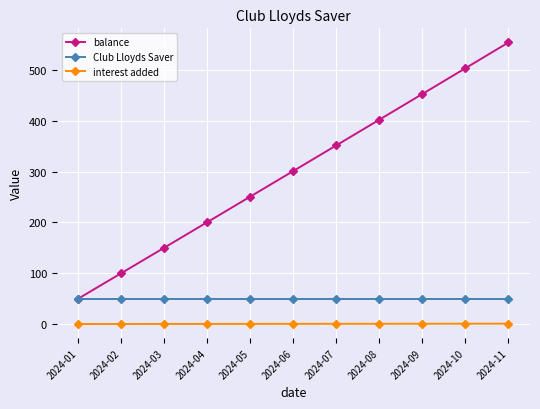

Where is balance nearest to the value 302?

2024-06